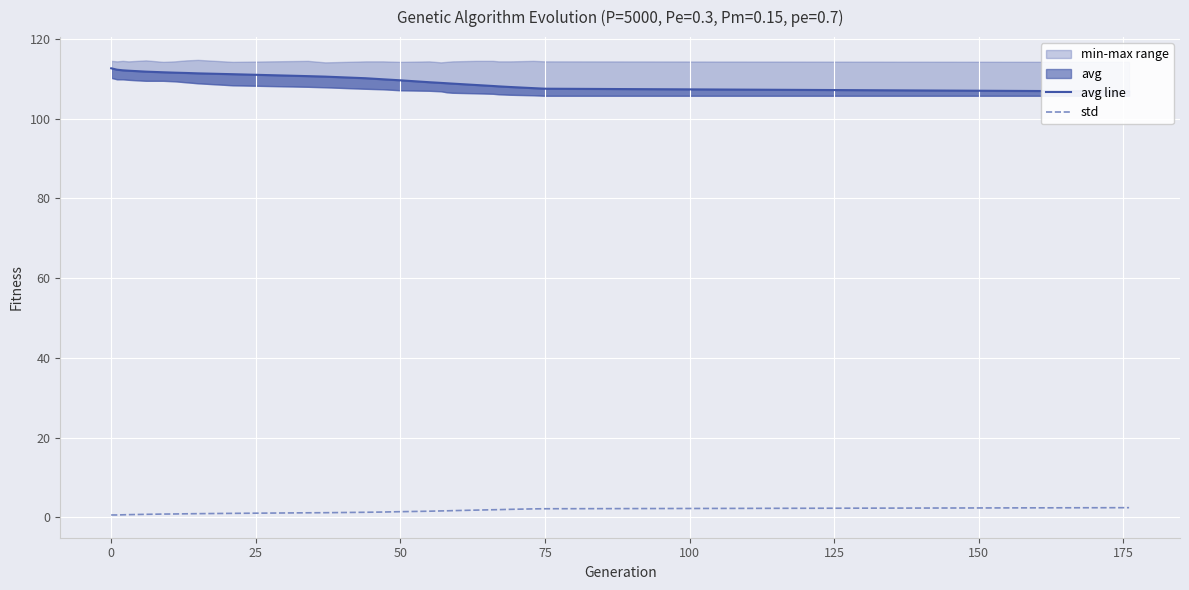

What is the total value across all series at 50?

112.7